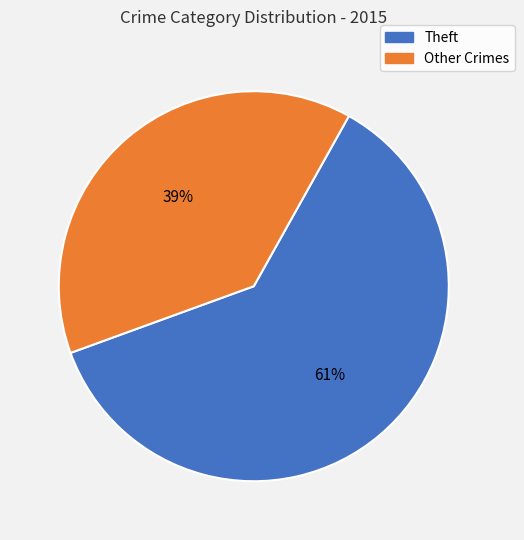

To the nearest percent, what is the average slice percentage?

50%